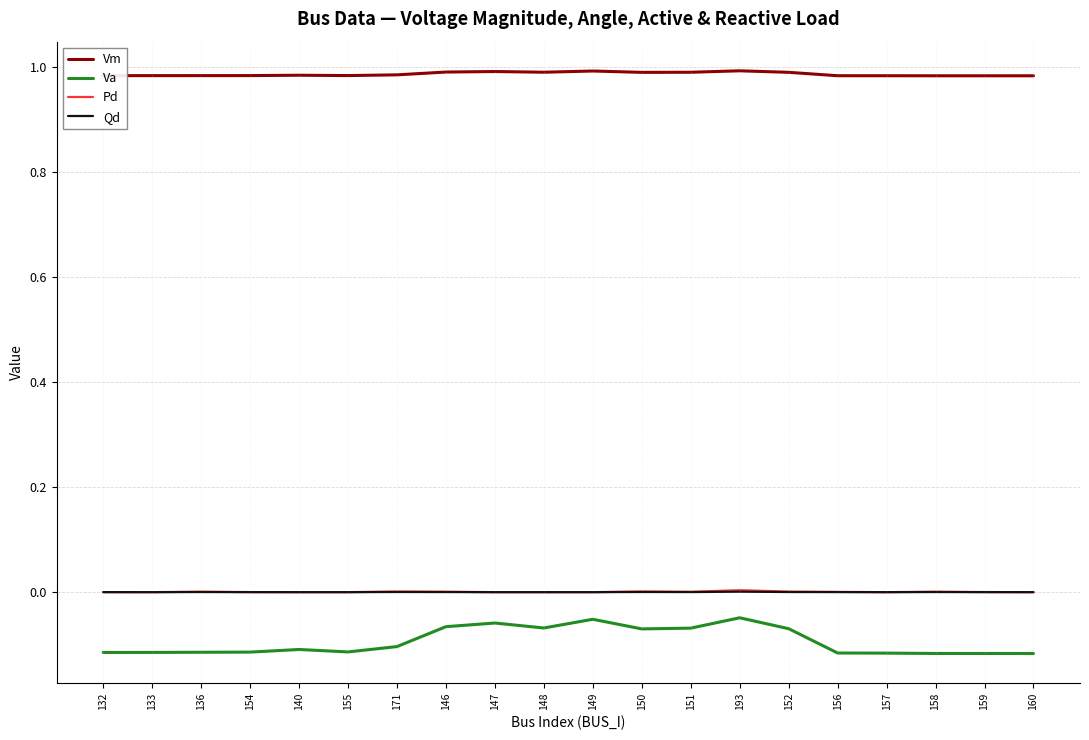

True or false: Va has a value of -0.1 at 155.

True